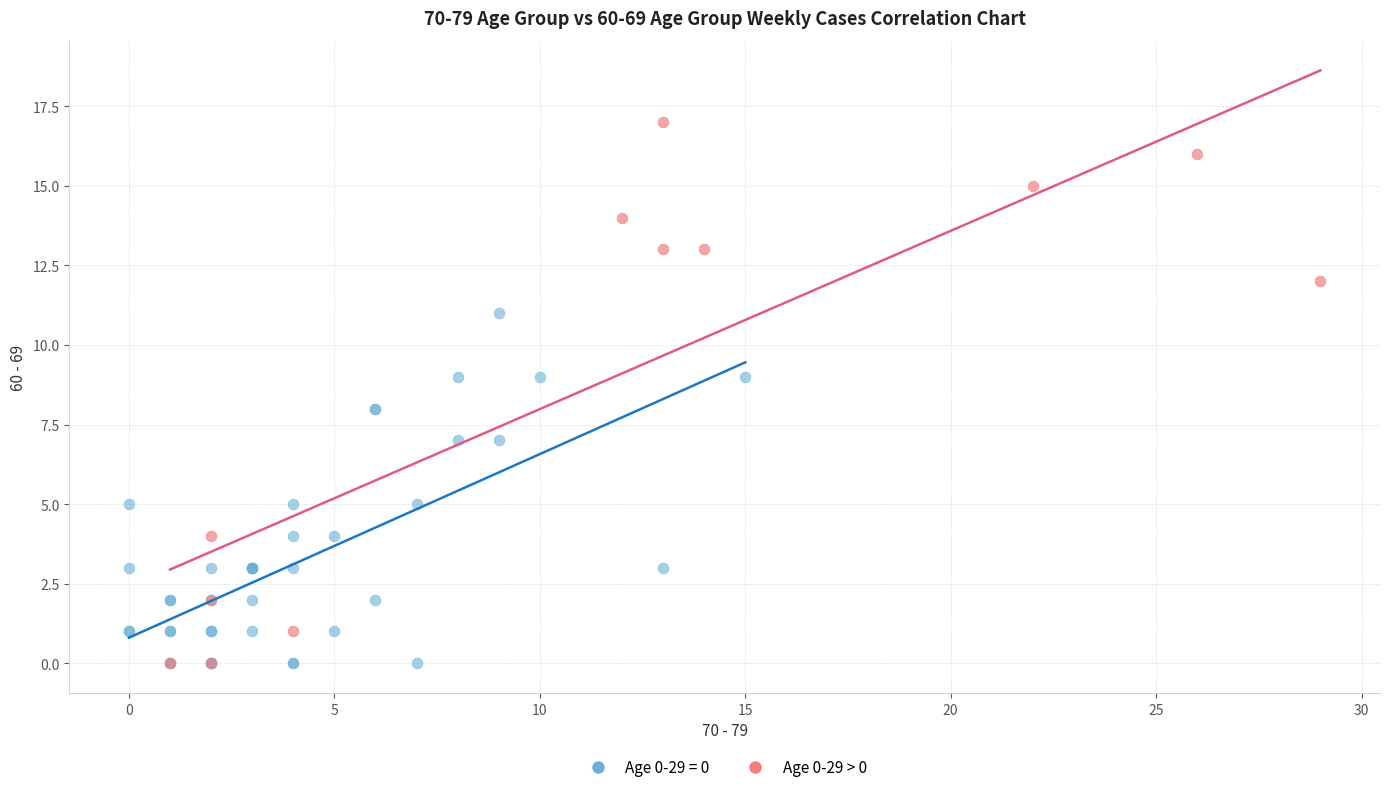

Which series has the largest Y range (max minus min)?

Age 0-29 > 0